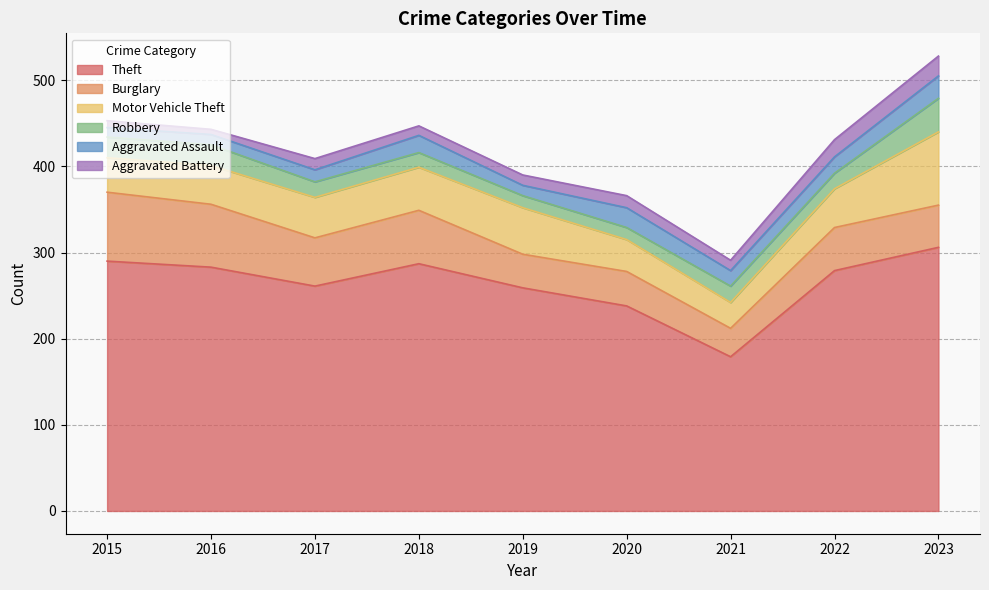

How many data points does each series have?

9